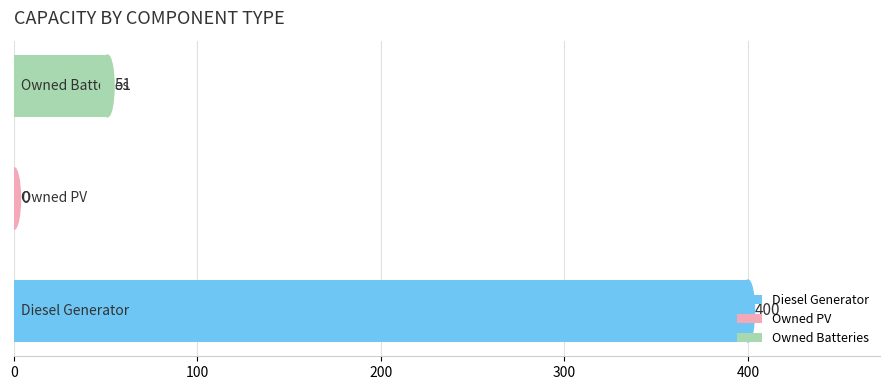

What is the maximum value shown in the chart?

400